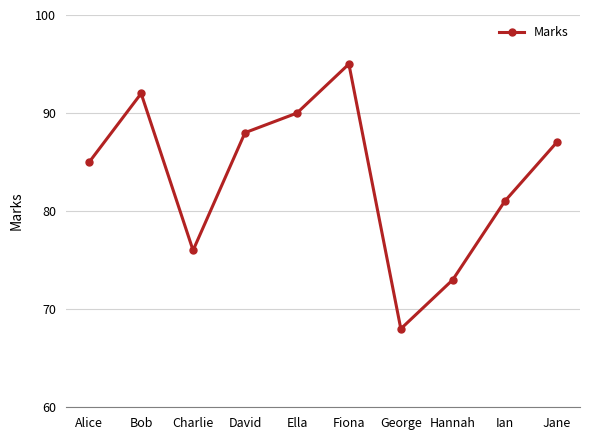

Which has a higher value, David or George?

David